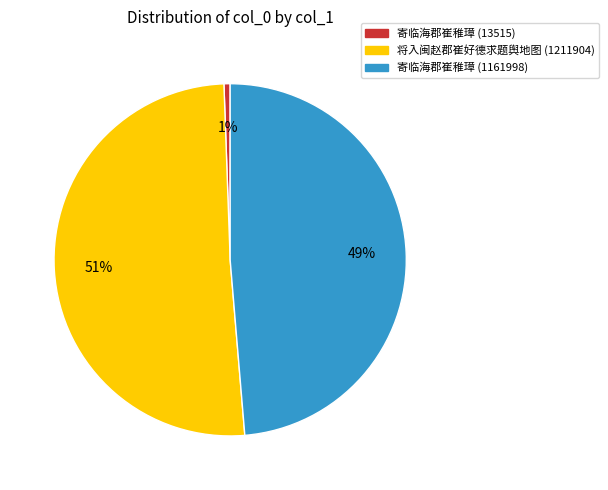

The 将入闽赵郡崔好德求题舆地图 (1211904) slice represents 59% of the pie. True or false?

False